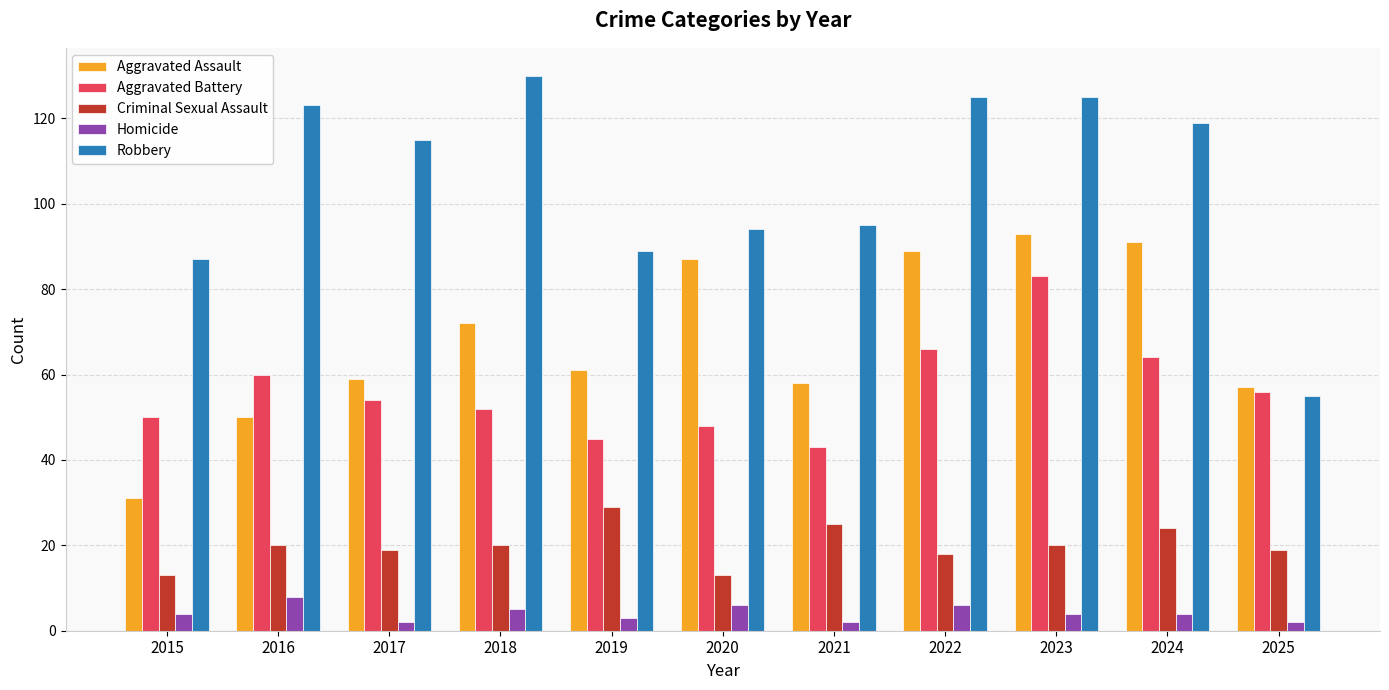

What is the maximum value for Robbery?

130